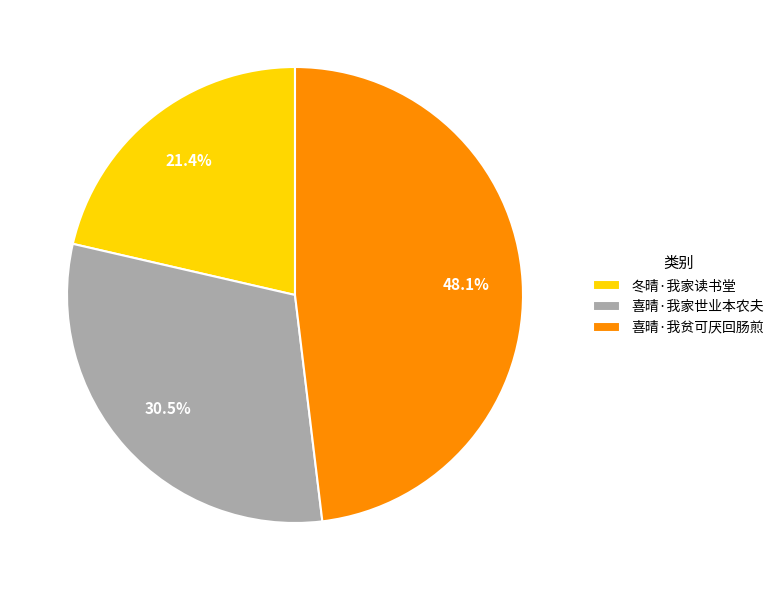

To the nearest percent, what is the difference between the 喜晴·我家世业本农夫 and 冬晴·我家读书堂 slice percentages?

9%